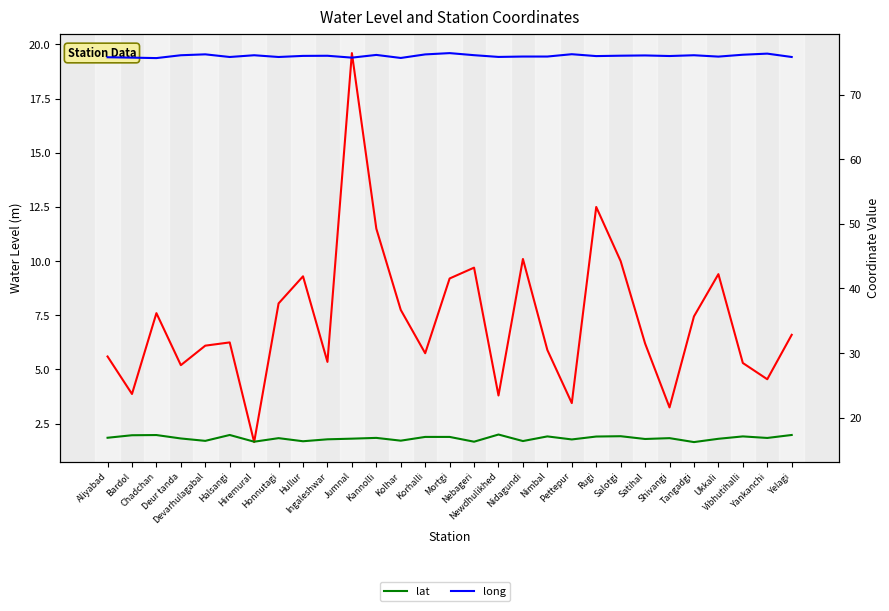

The value of lat at Shivangi is 25.2. True or false?

False